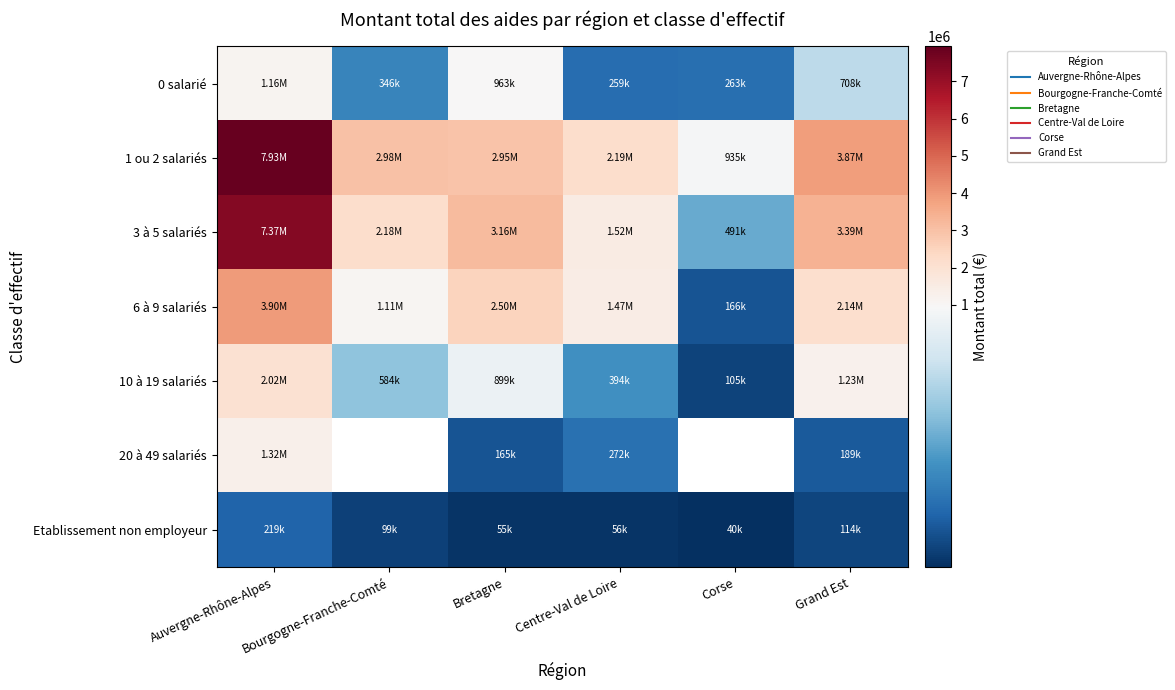

At which label does 10 à 19 salariés first exceed 898794?

Auvergne-Rhône-Alpes